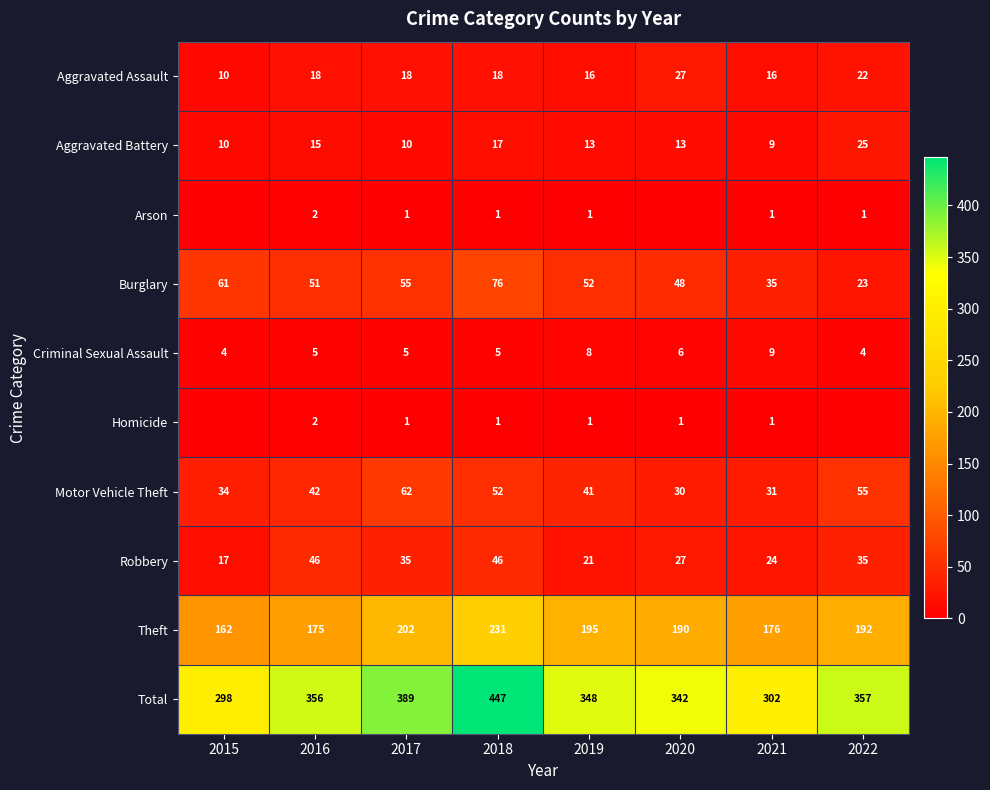

How many Arson values are between 1 and 2?

6